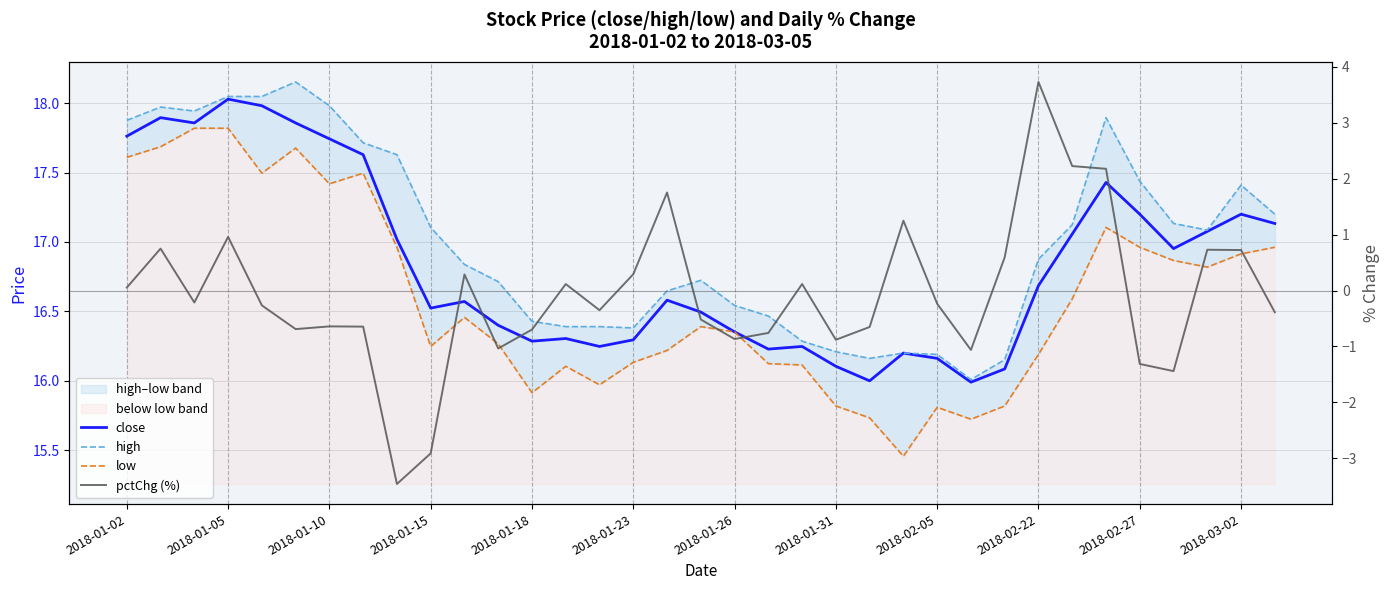

True or false: pctChg (%) and low intersect in this chart.

False